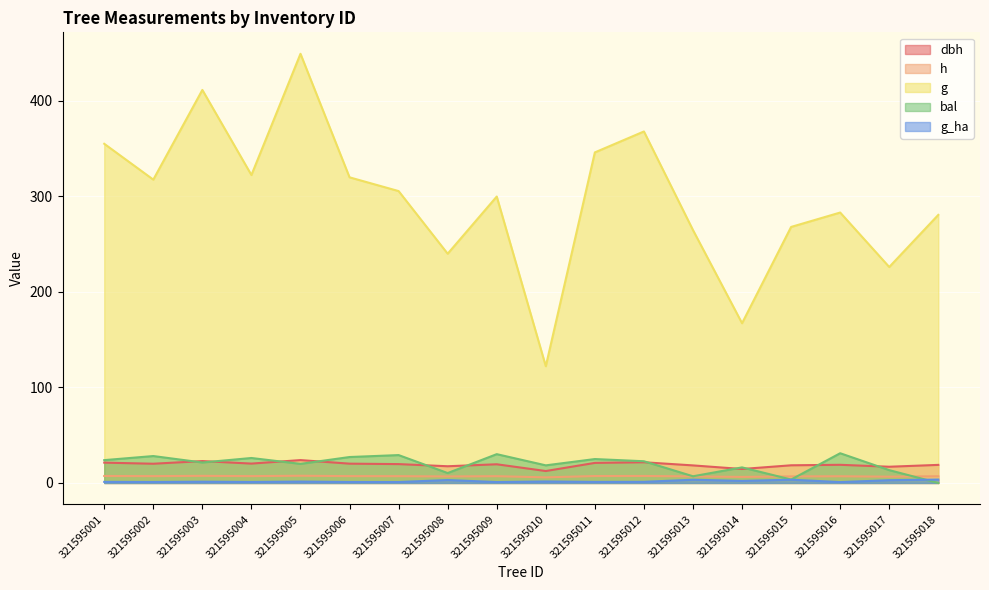

What are all the series names shown in the legend?

dbh, h, g, bal, g_ha